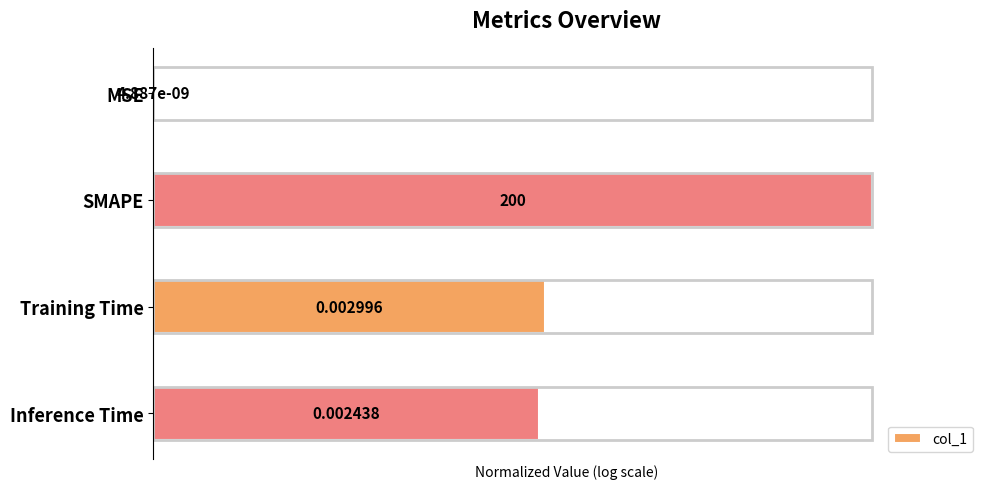

At which label is the value closest to 50?

Inference Time